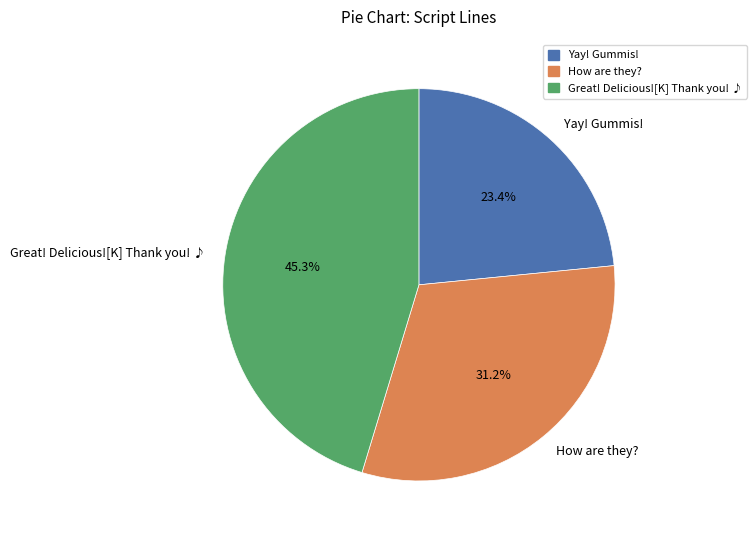

Does How are they? represent more than half of the total?

No